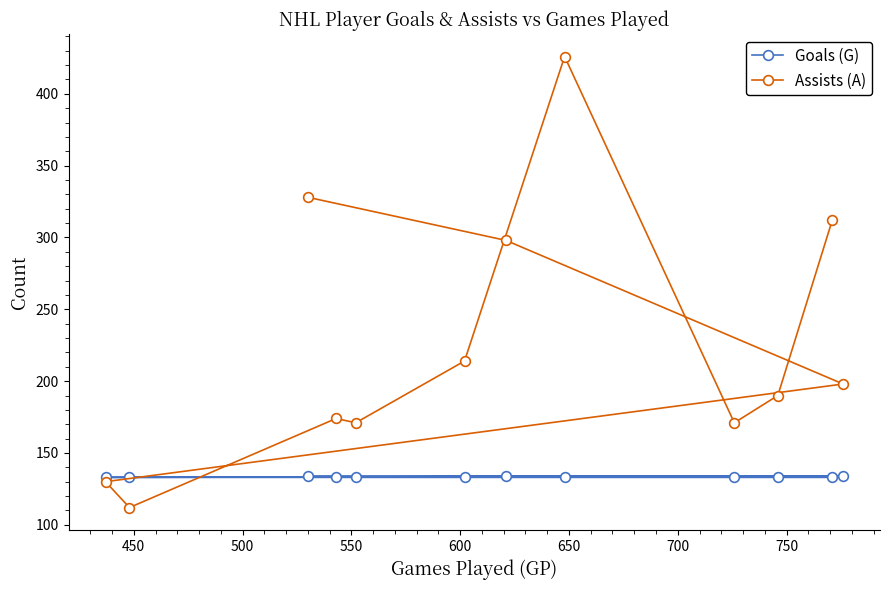

Is this an area chart (filled region under the line)?

No